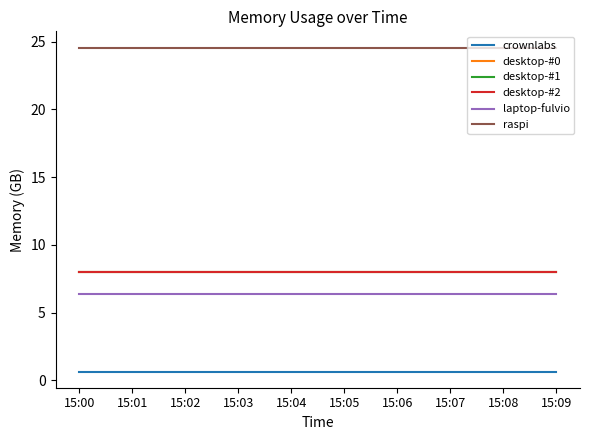

What value does the laptop-fulvio series have at 15:07?

6.4